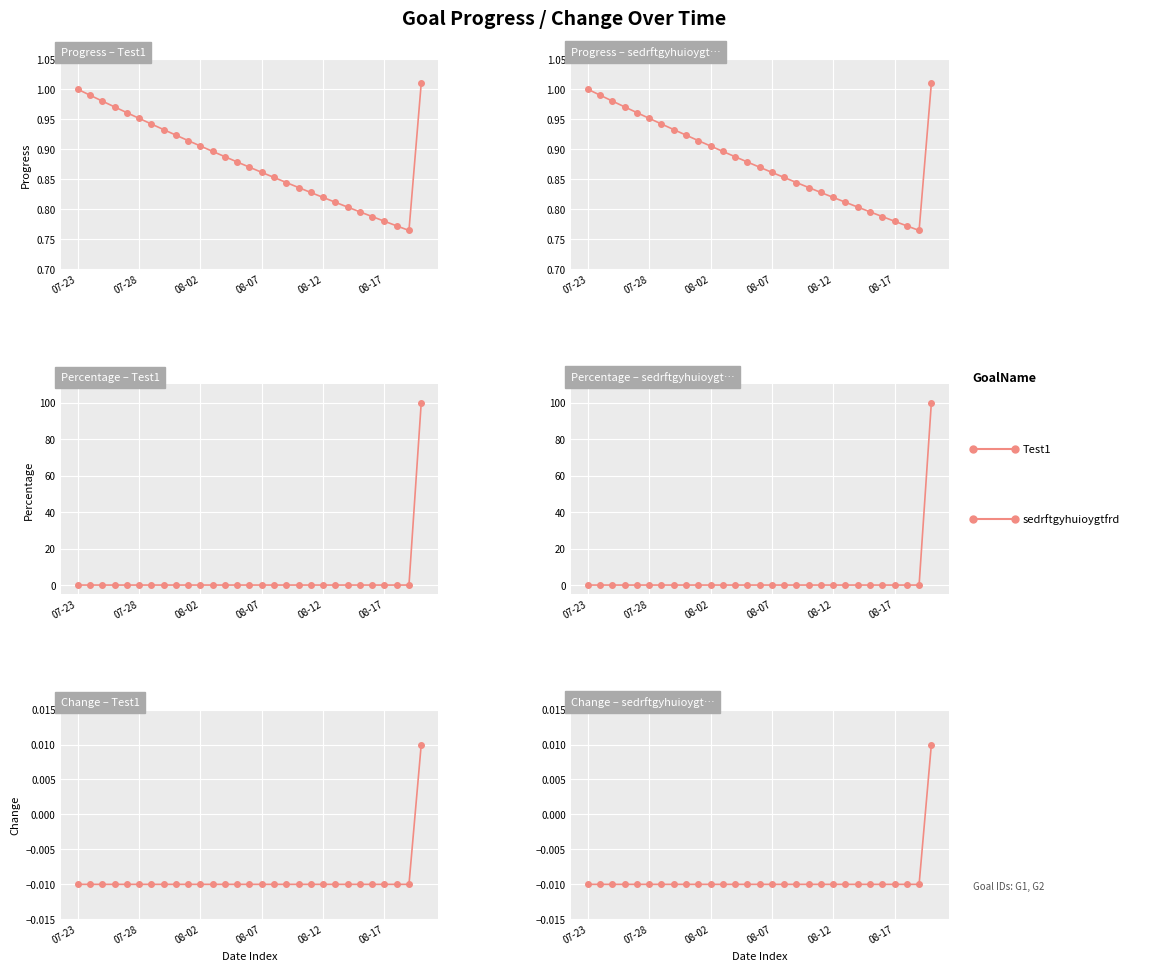

Which series has the largest total across all categories?

Test1